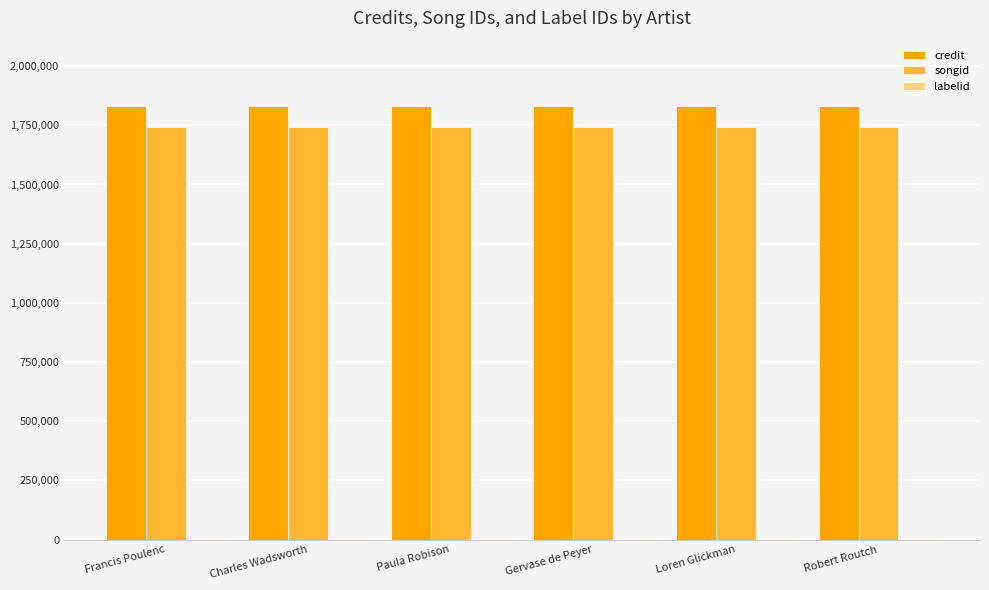

True or false: songid has a value of 1743152 at Loren Glickman.

True